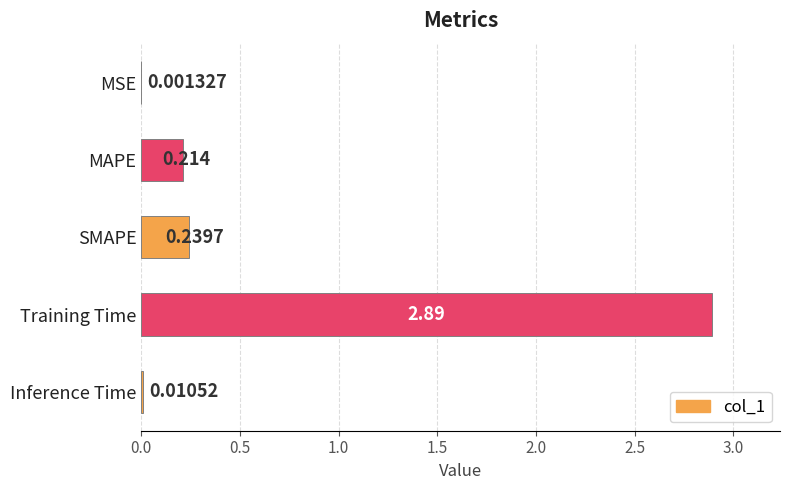

How many data points does each series have?

5